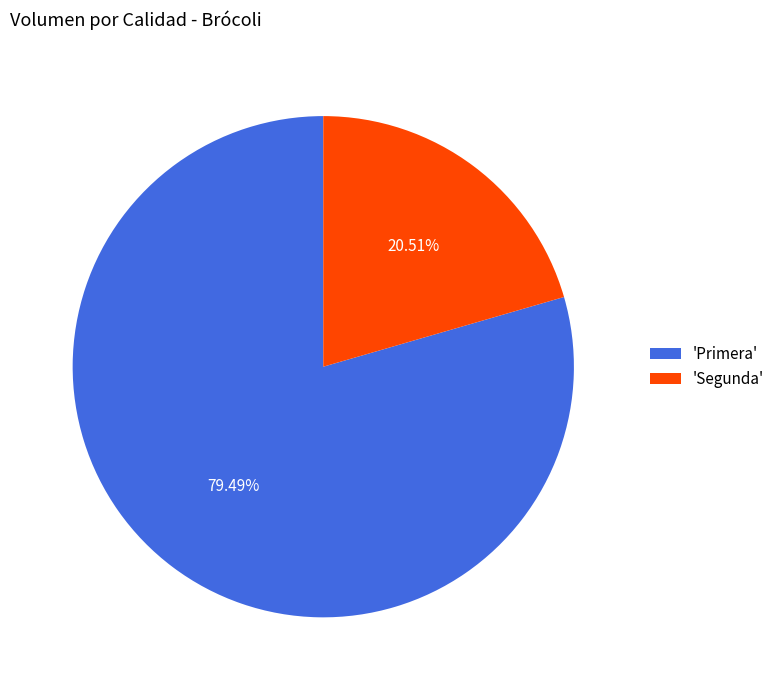

Rank the categories by value from highest to lowest.

'Primera', 'Segunda'